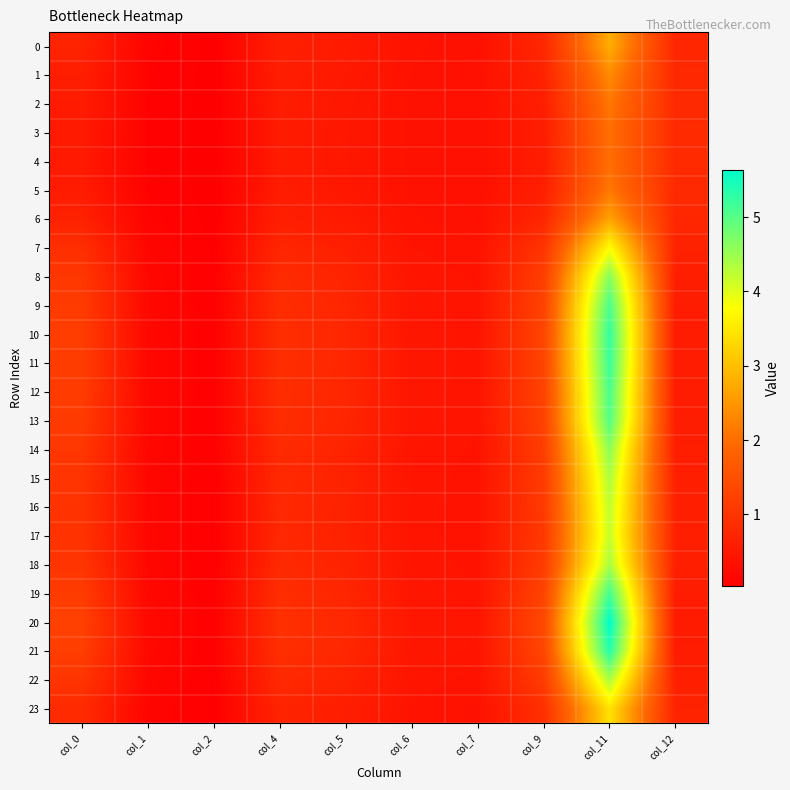

Reading left to right, transcribe all the data shown in this chart.

0: col_0=0.7	col_1=0.1	col_2=0.0	col_4=0.6	col_5=0.5	col_6=0.4	col_7=0.4	col_9=0.8	col_11=2.8	col_12=0.7
1: col_0=0.6	col_1=0.1	col_2=0.0	col_4=0.6	col_5=0.5	col_6=0.4	col_7=0.3	col_9=0.7	col_11=2.4	col_12=0.8
2: col_0=0.5	col_1=0.1	col_2=0.0	col_4=0.6	col_5=0.5	col_6=0.4	col_7=0.3	col_9=0.6	col_11=2.1	col_12=0.8
3: col_0=0.5	col_1=0.1	col_2=0.0	col_4=0.6	col_5=0.5	col_6=0.4	col_7=0.3	col_9=0.6	col_11=2.0	col_12=0.8
4: col_0=0.5	col_1=0.1	col_2=0.0	col_4=0.5	col_5=0.5	col_6=0.4	col_7=0.3	col_9=0.6	col_11=2.0	col_12=0.8
5: col_0=0.5	col_1=0.1	col_2=0.0	col_4=0.6	col_5=0.5	col_6=0.4	col_7=0.3	col_9=0.6	col_11=2.1	col_12=0.8
6: col_0=0.7	col_1=0.1	col_2=0.0	col_4=0.6	col_5=0.5	col_6=0.4	col_7=0.4	col_9=0.7	col_11=2.6	col_12=0.8
7: col_0=0.9	col_1=0.2	col_2=0.1	col_4=0.7	col_5=0.6	col_6=0.4	col_7=0.4	col_9=1.0	col_11=3.7	col_12=0.7
8: col_0=1.1	col_1=0.2	col_2=0.1	col_4=0.8	col_5=0.7	col_6=0.4	col_7=0.4	col_9=1.2	col_11=4.6	col_12=0.6
9: col_0=1.1	col_1=0.2	col_2=0.1	col_4=0.9	col_5=0.7	col_6=0.4	col_7=0.4	col_9=1.3	col_11=5.1	col_12=0.6
10: col_0=1.2	col_1=0.2	col_2=0.1	col_4=0.9	col_5=0.7	col_6=0.5	col_7=0.4	col_9=1.3	col_11=5.2	col_12=0.6
11: col_0=1.2	col_1=0.2	col_2=0.1	col_4=0.9	col_5=0.7	col_6=0.5	col_7=0.4	col_9=1.3	col_11=5.2	col_12=0.6
12: col_0=1.1	col_1=0.2	col_2=0.1	col_4=0.9	col_5=0.7	col_6=0.5	col_7=0.4	col_9=1.3	col_11=5.1	col_12=0.6
13: col_0=1.1	col_1=0.2	col_2=0.1	col_4=0.9	col_5=0.7	col_6=0.4	col_7=0.4	col_9=1.3	col_11=5.0	col_12=0.6
14: col_0=1.0	col_1=0.2	col_2=0.1	col_4=0.8	col_5=0.7	col_6=0.4	col_7=0.4	col_9=1.2	col_11=4.6	col_12=0.6
15: col_0=1.0	col_1=0.2	col_2=0.1	col_4=0.8	col_5=0.7	col_6=0.4	col_7=0.4	col_9=1.1	col_11=4.4	col_12=0.6
16: col_0=1.0	col_1=0.2	col_2=0.1	col_4=0.8	col_5=0.7	col_6=0.4	col_7=0.4	col_9=1.1	col_11=4.2	col_12=0.6
17: col_0=1.0	col_1=0.2	col_2=0.1	col_4=0.8	col_5=0.7	col_6=0.4	col_7=0.4	col_9=1.1	col_11=4.2	col_12=0.6
18: col_0=1.0	col_1=0.2	col_2=0.1	col_4=0.8	col_5=0.7	col_6=0.4	col_7=0.4	col_9=1.1	col_11=4.4	col_12=0.6
19: col_0=1.1	col_1=0.2	col_2=0.1	col_4=0.9	col_5=0.7	col_6=0.5	col_7=0.4	col_9=1.3	col_11=5.1	col_12=0.6
20: col_0=1.2	col_1=0.2	col_2=0.1	col_4=0.9	col_5=0.8	col_6=0.5	col_7=0.4	col_9=1.4	col_11=5.6	col_12=0.5
21: col_0=1.2	col_1=0.2	col_2=0.1	col_4=0.9	col_5=0.8	col_6=0.5	col_7=0.4	col_9=1.3	col_11=5.4	col_12=0.6
22: col_0=1.0	col_1=0.2	col_2=0.1	col_4=0.8	col_5=0.7	col_6=0.4	col_7=0.4	col_9=1.1	col_11=4.4	col_12=0.6
23: col_0=0.8	col_1=0.1	col_2=0.1	col_4=0.7	col_5=0.6	col_6=0.4	col_7=0.4	col_9=0.9	col_11=3.4	col_12=0.7